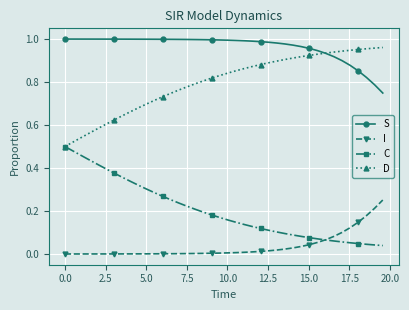

Rank the series by their average value, from highest to lowest.

S, D, C, I